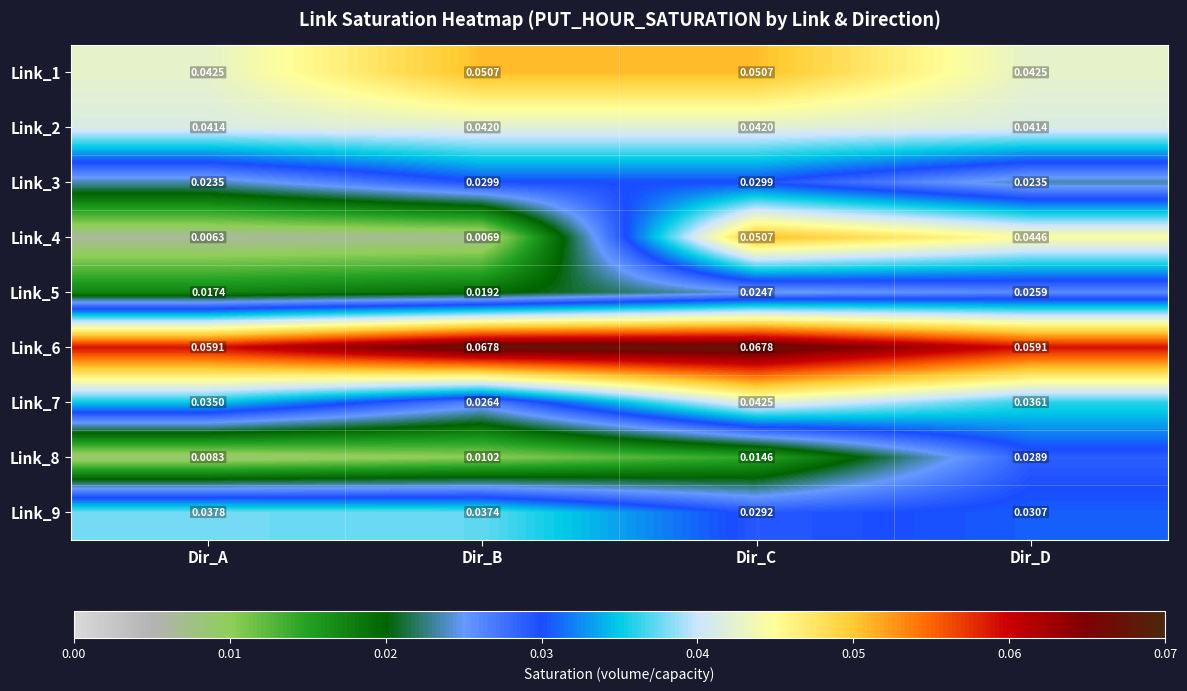

Is the value of Link_6 at Dir_D greater than the value of Link_1 at Dir_B?

Yes